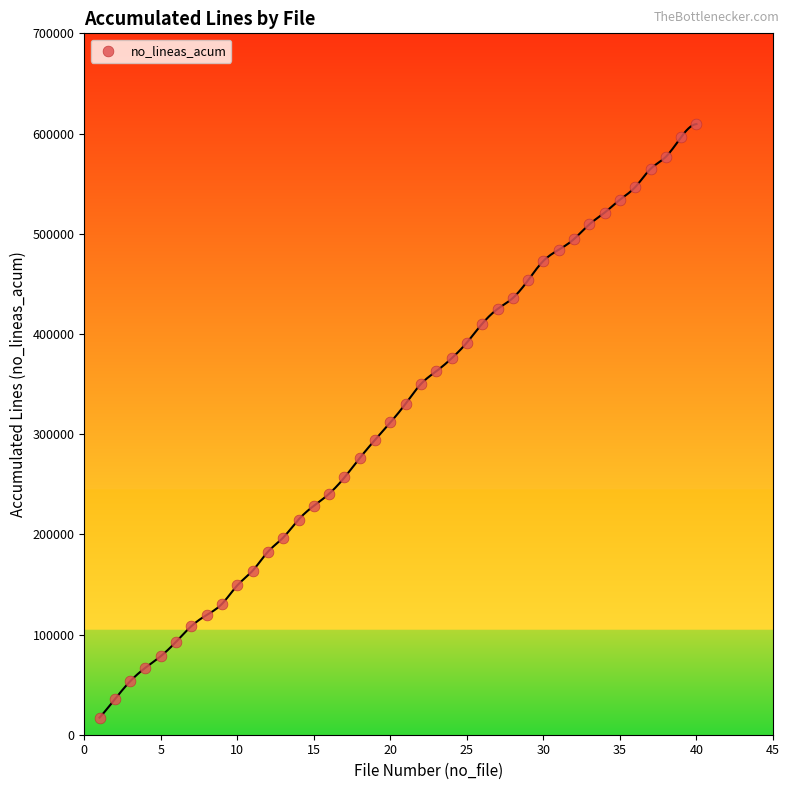

What is the range of X values (max minus min)?

39